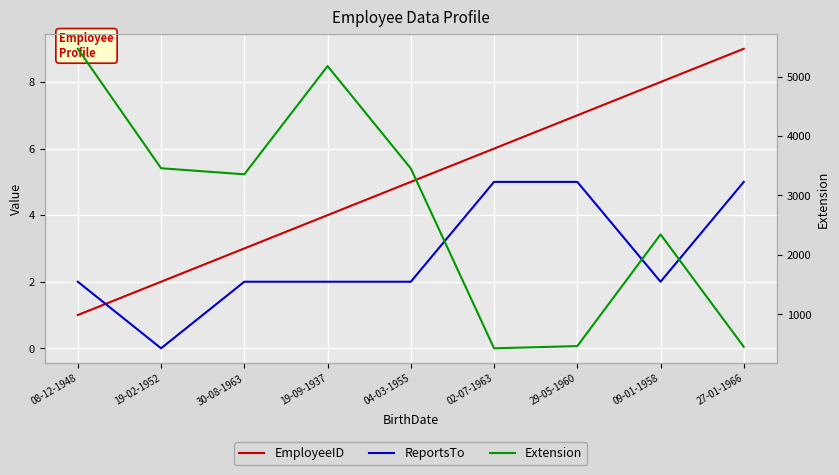

True or false: Extension has more than 1 interior local peaks.

True